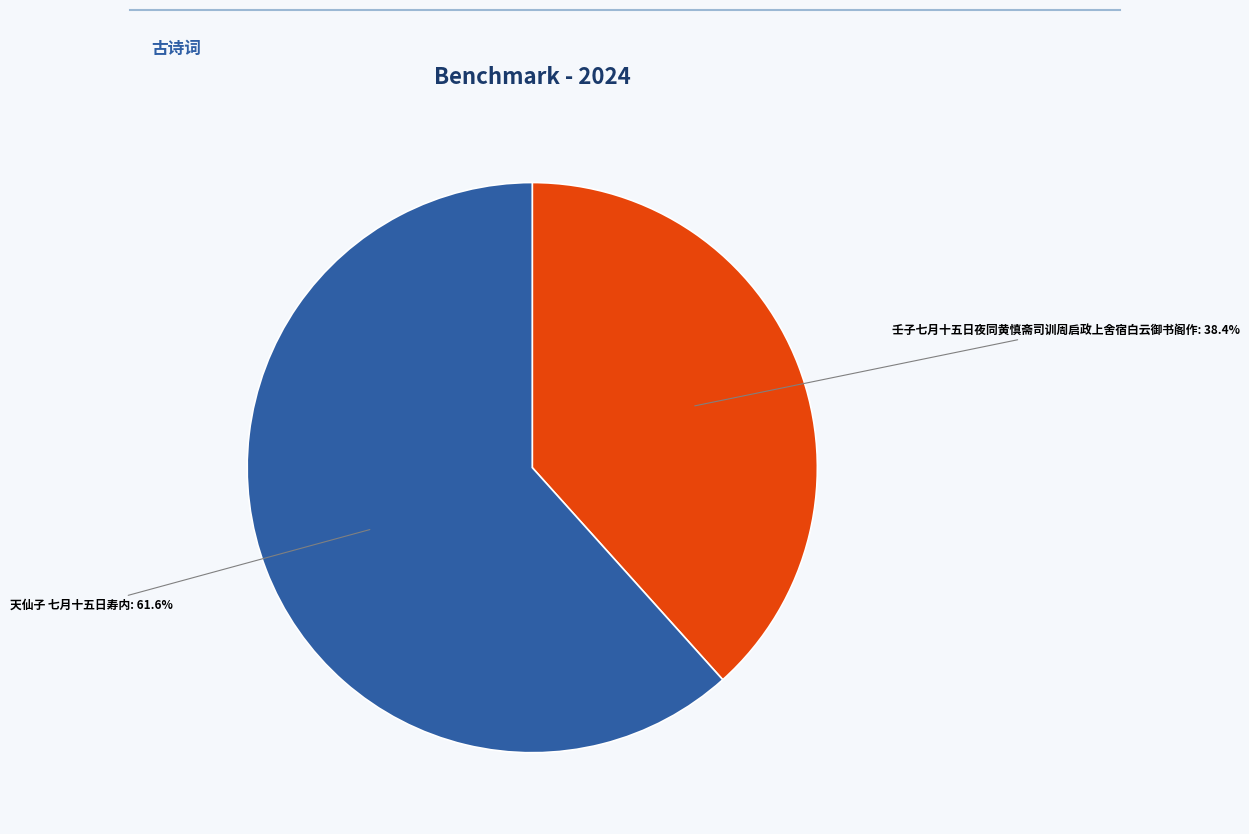

What percentage is the 壬子七月十五日夜同黄慎斋司训周启政上舍宿白云御书阁作 slice, to the nearest percent?

38%